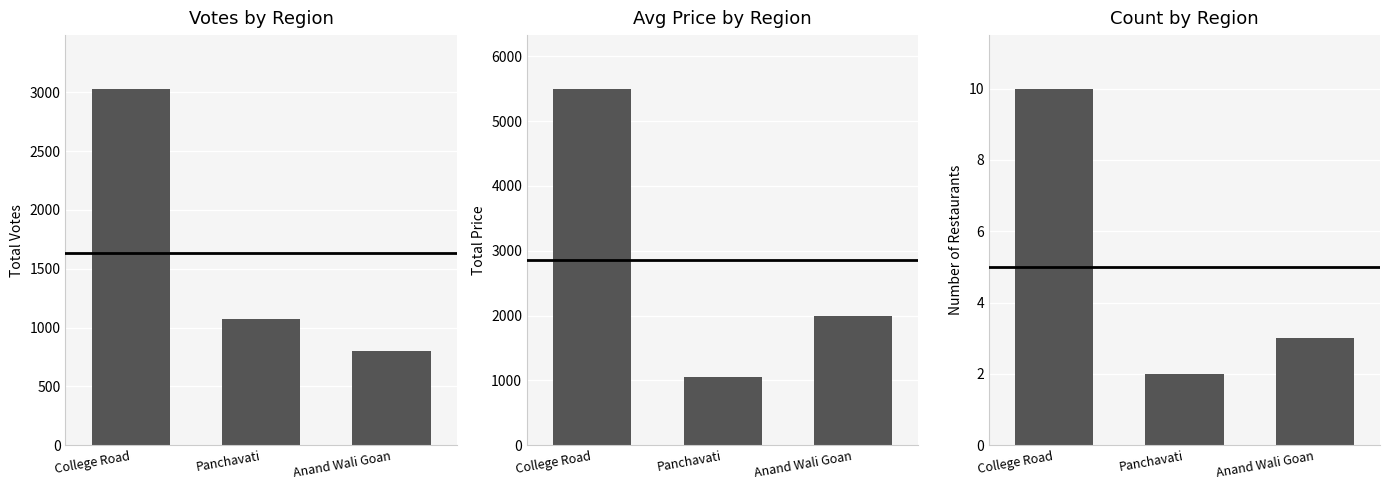

At how many categories does at least one series exceed 3231?

1